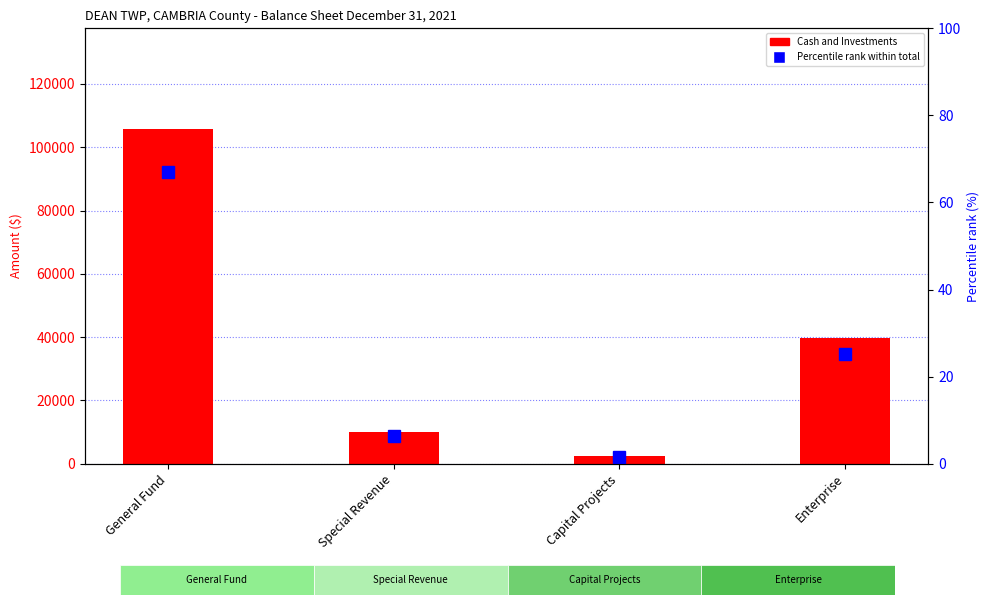

What is the difference between the Percentile rank within total values at Special Revenue and Enterprise?

18.8